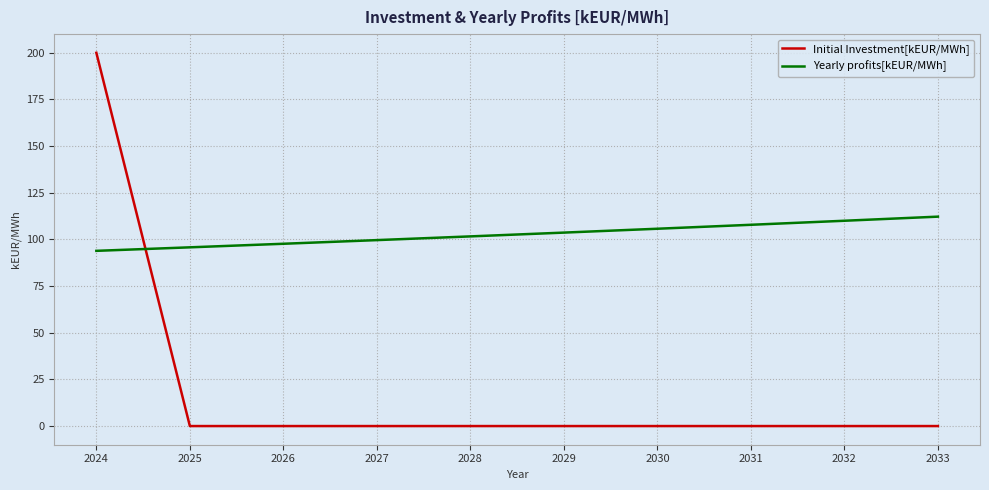

List the series in order of their peak value, lowest first.

Yearly profits[kEUR/MWh], Initial Investment[kEUR/MWh]